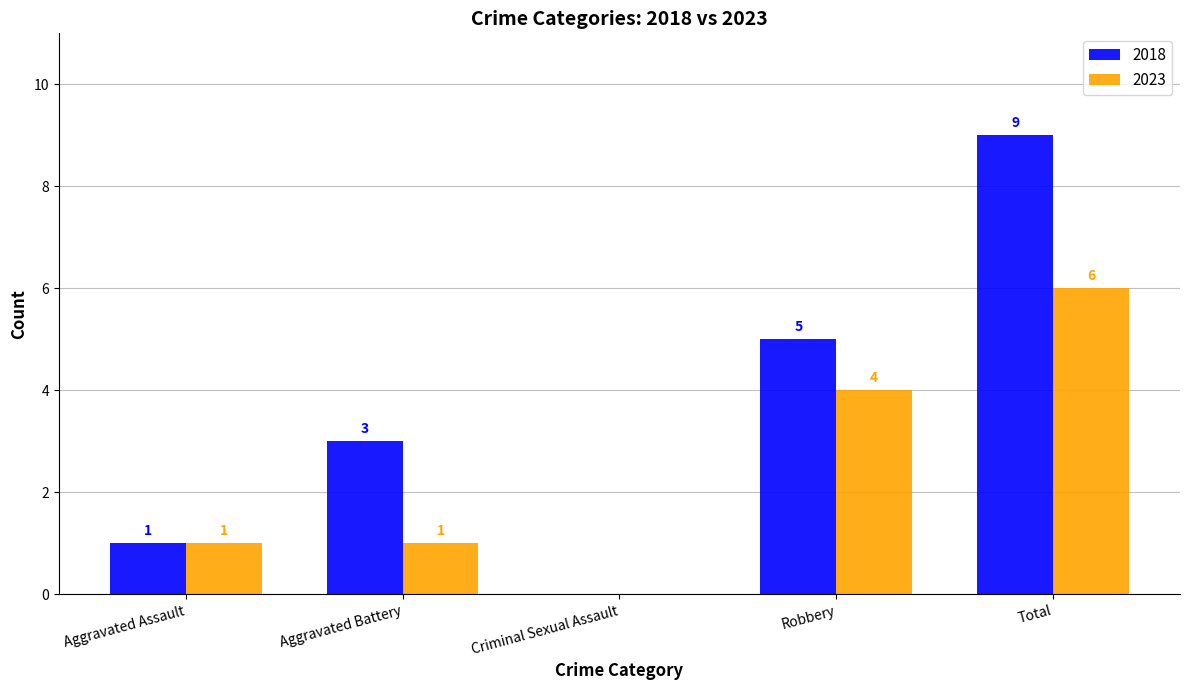

Reading left to right, extract all data points from this chart.

2018: Aggravated Assault=1	Aggravated Battery=3	Criminal Sexual Assault=0	Robbery=5	Total=9
2023: Aggravated Assault=1	Aggravated Battery=1	Criminal Sexual Assault=0	Robbery=4	Total=6